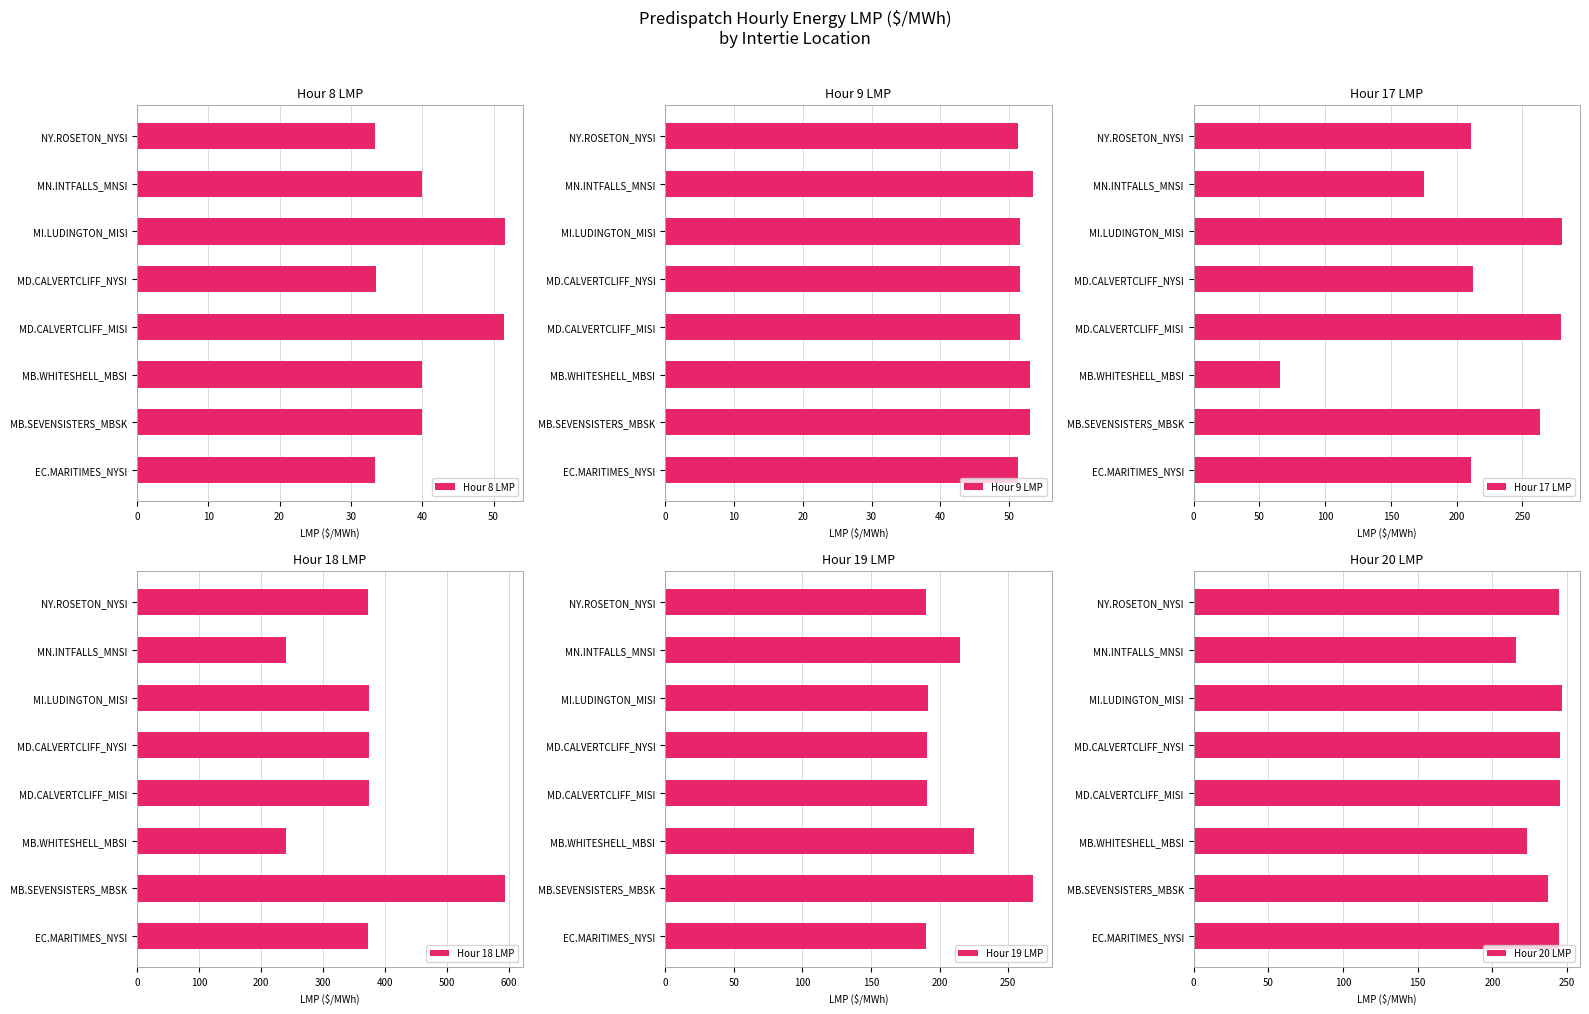

Is it true that Hour 8 LMP equals 12.6 at NY.ROSETON_NYSI?

False